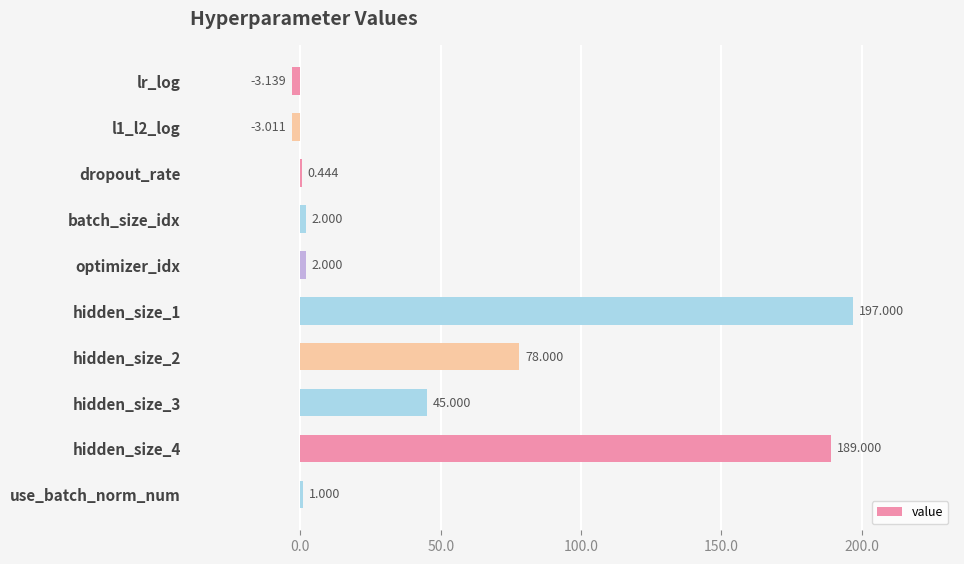

At which label is the value closest to 96?

hidden_size_2